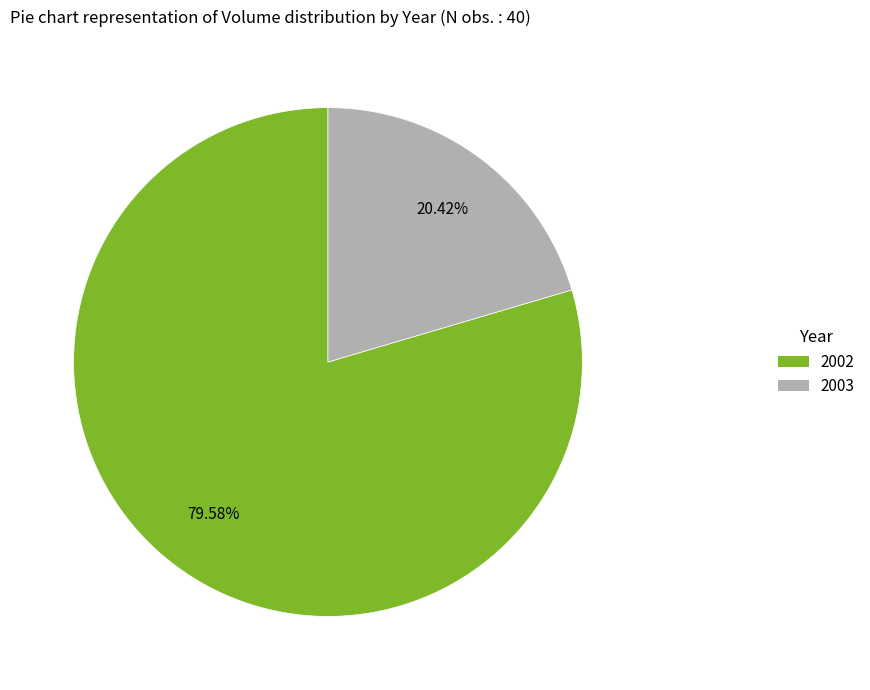

How many slices are in this pie chart?

2